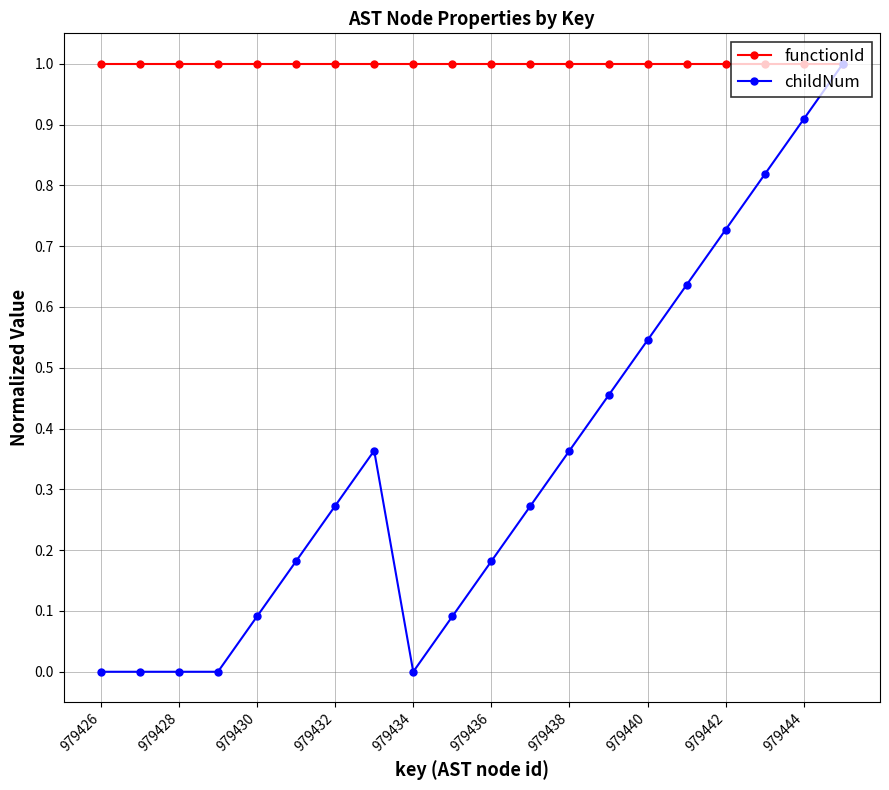

What is the value of the childNum point at the 10th from the left?

0.1